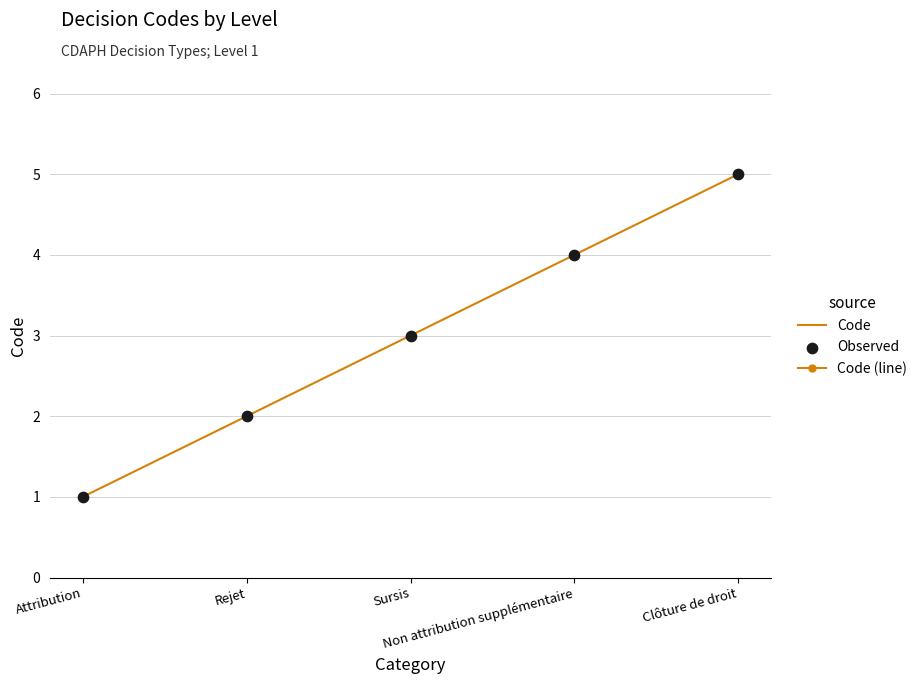

True or false: there are more than 0 points higher than both neighbors.

False